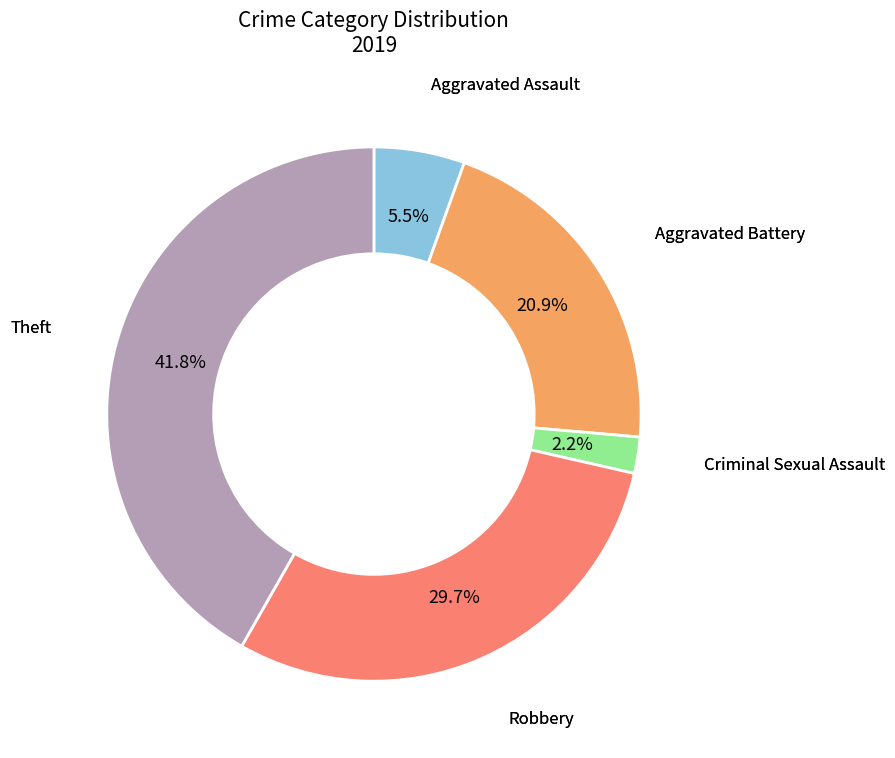

Count the number of slices in the pie.

5